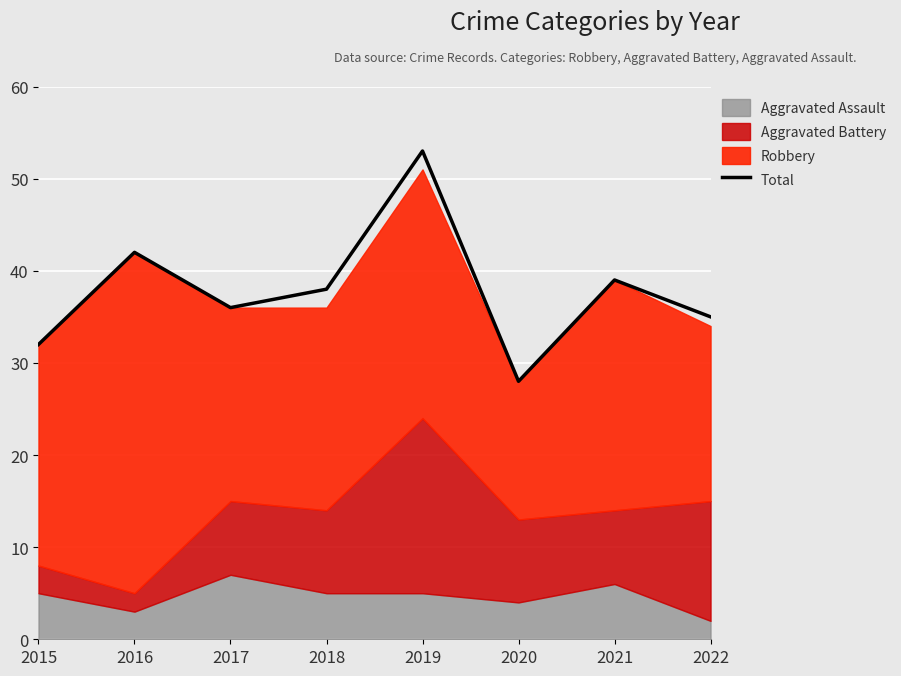

The chart shows a value of 42 at 2016. True or false?

True